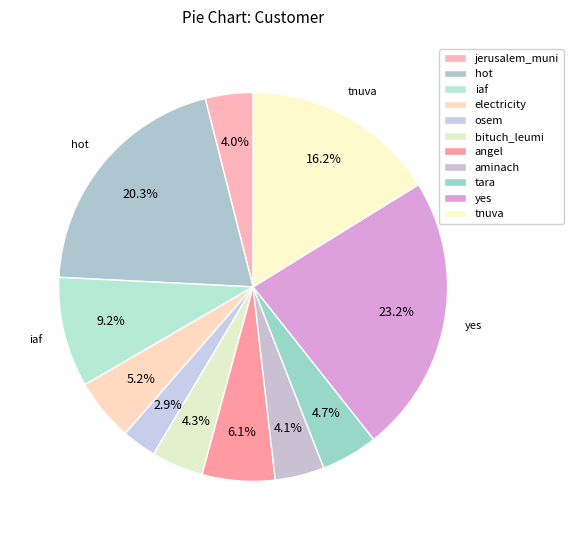

To the nearest percent, what is the difference between the largest and smallest slice percentages?

20%